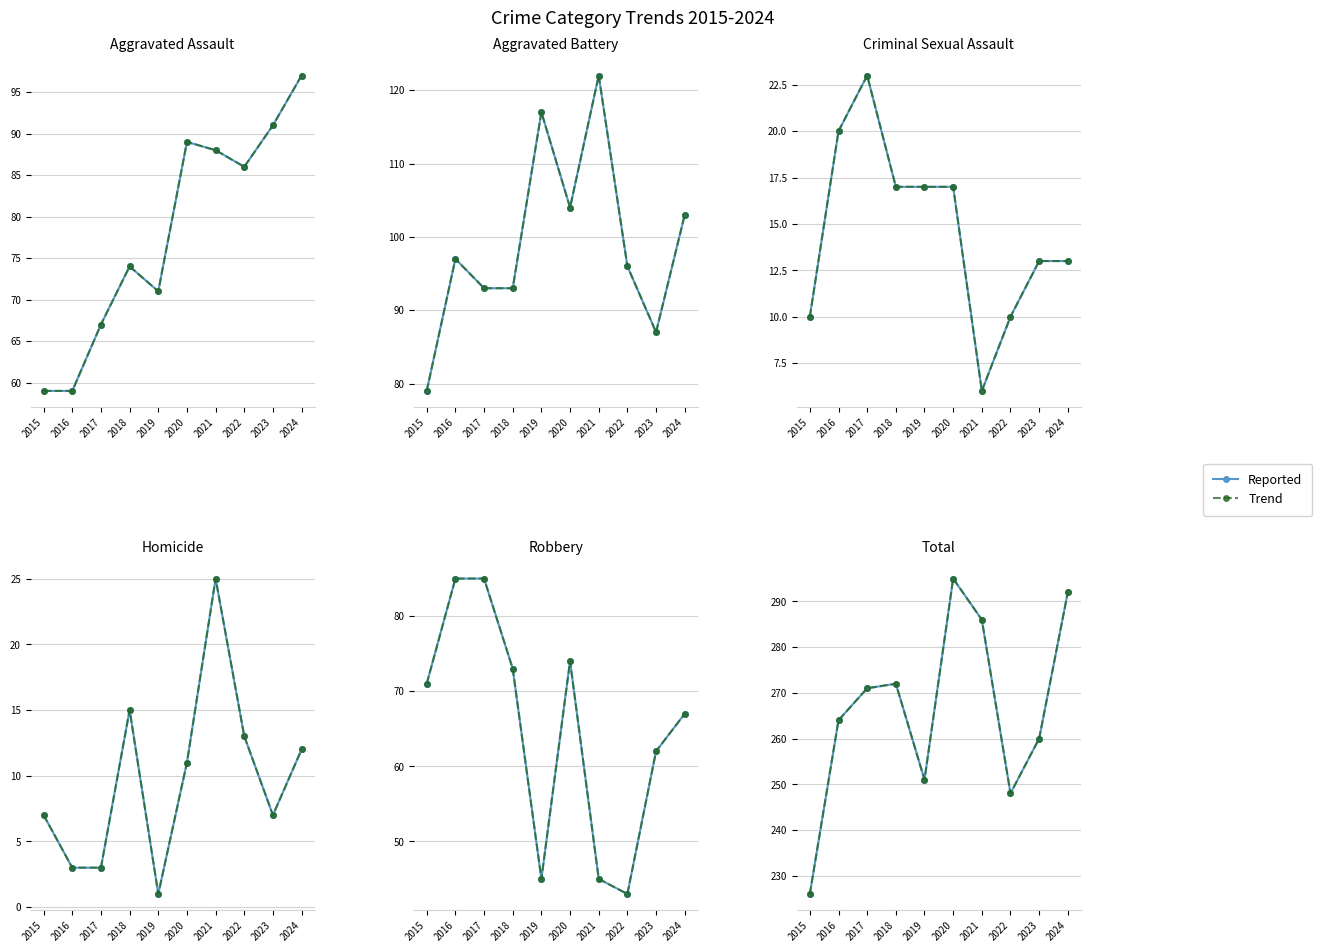

Between 2016 and 2024, which series saw the biggest shift?

Reported